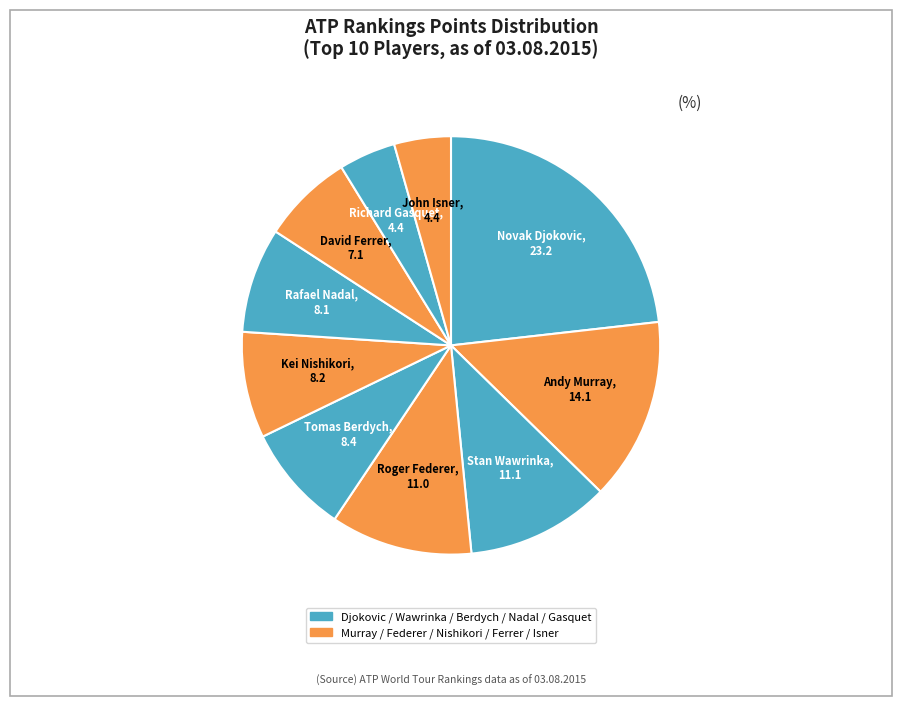

Does any single category account for the majority?

No